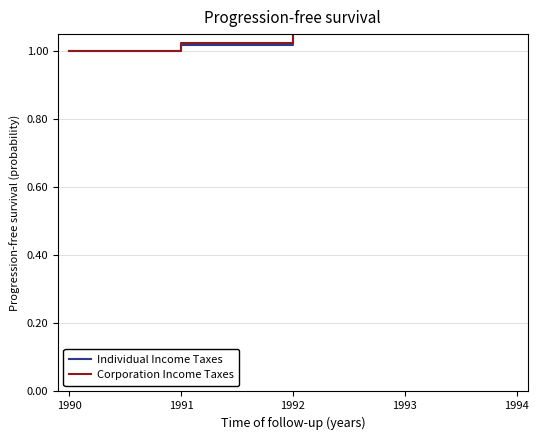

Between 1991 and 1992, which series saw the biggest shift?

Corporation Income Taxes